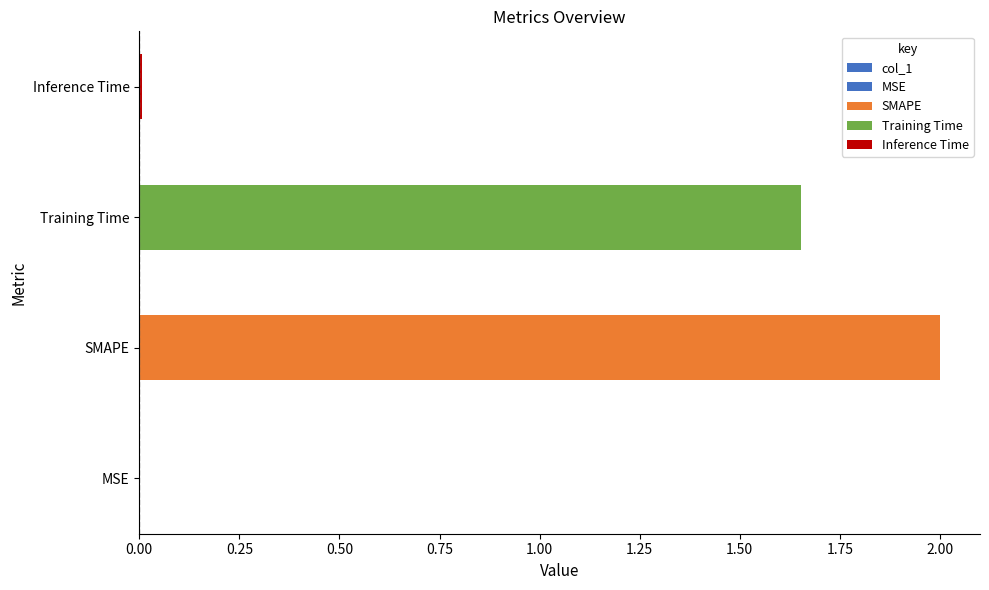

What is the sum of all values?

3.7